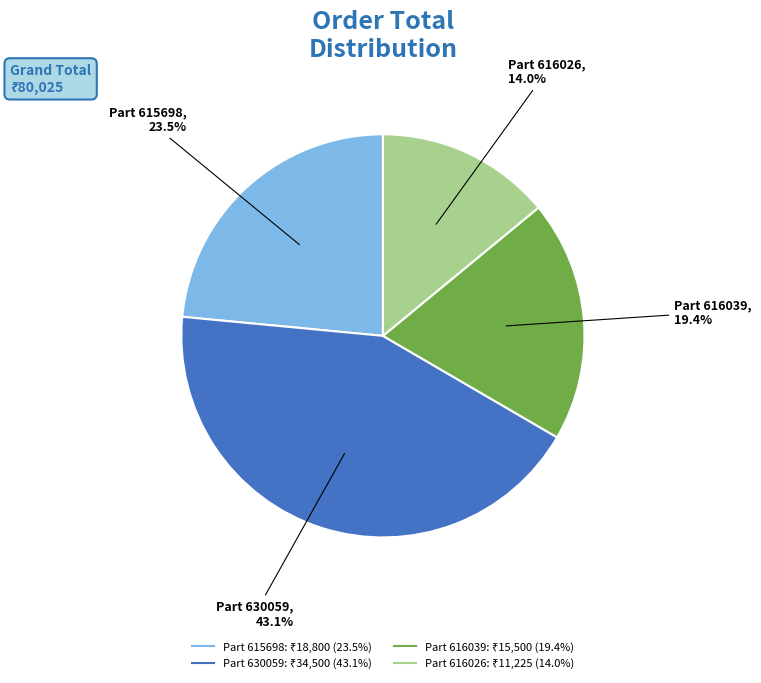

How many segments does this pie chart have?

4